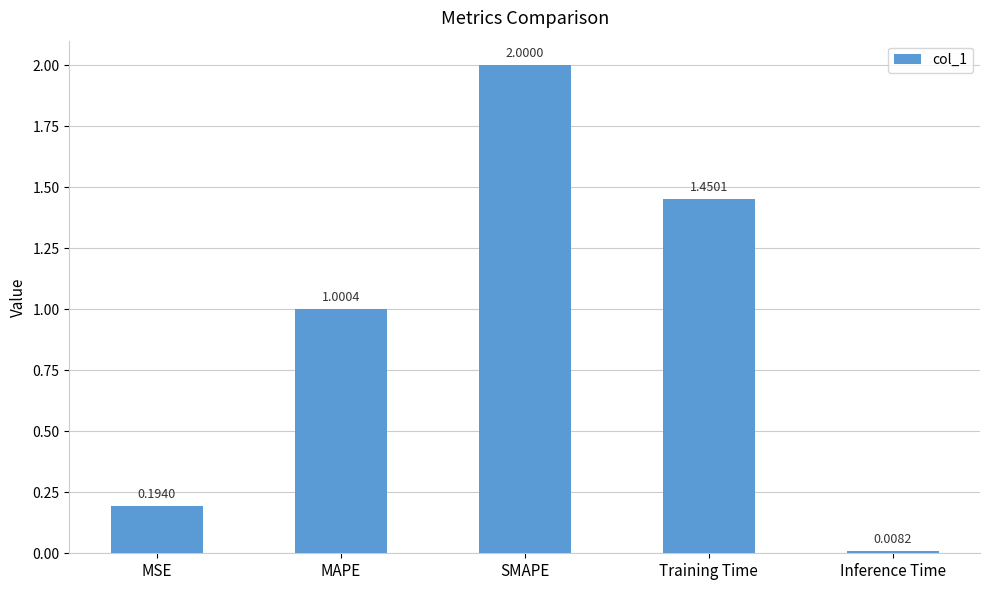

What is the label of the 4th bar from the right?

MAPE